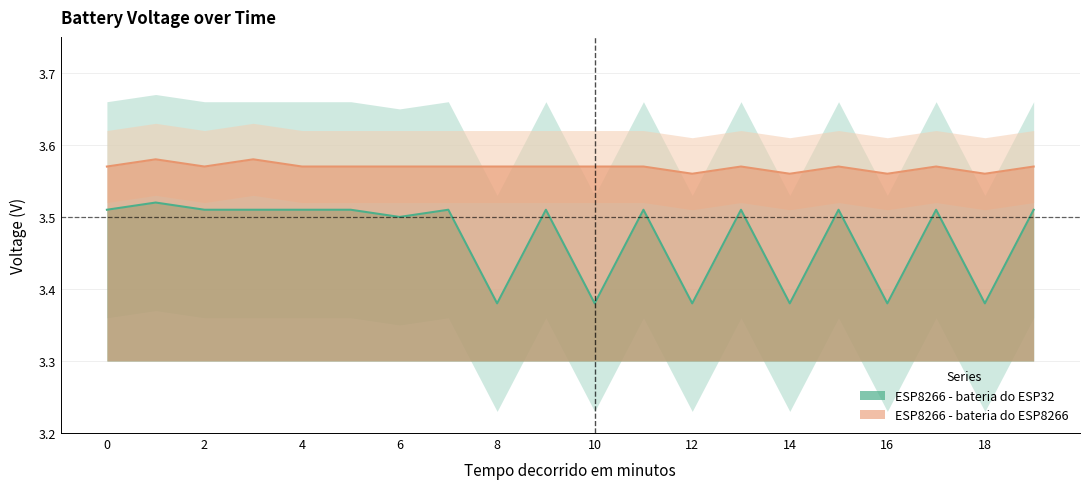

What is the total value across all series at 0?

7.1